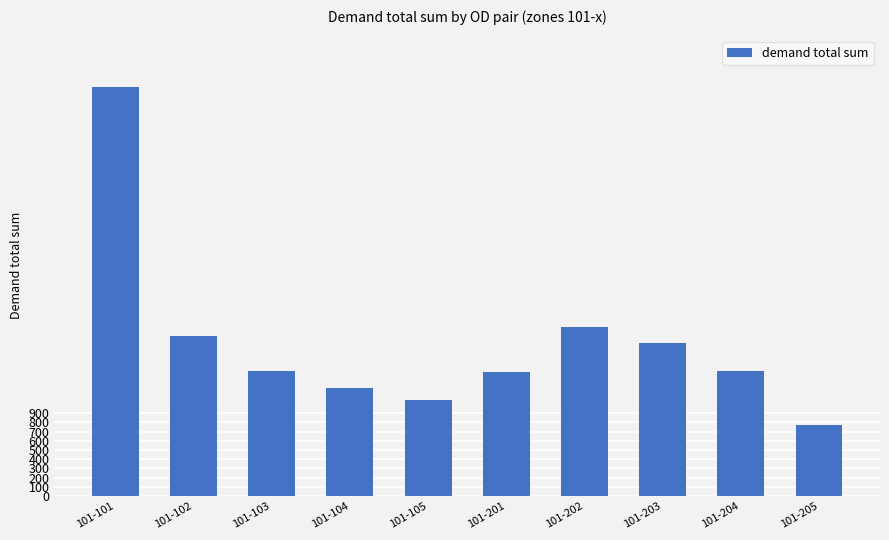

Are the bars horizontal?

No